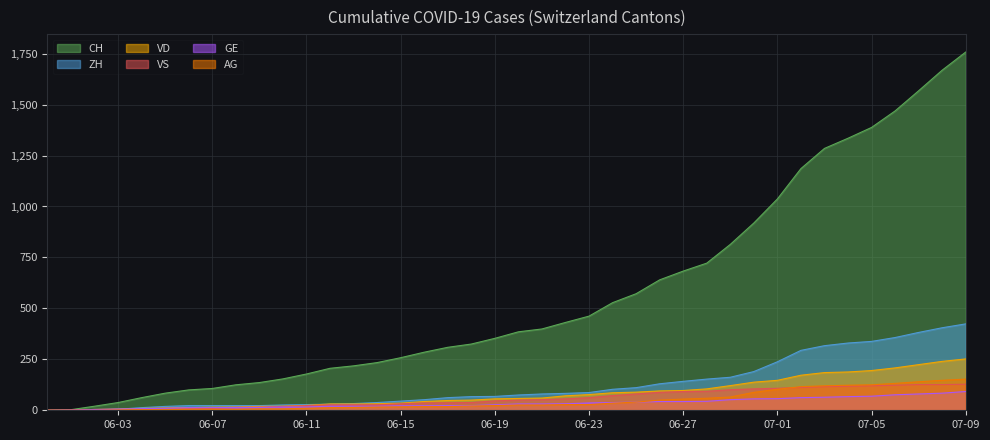

How many data points in CH are above 385?

19